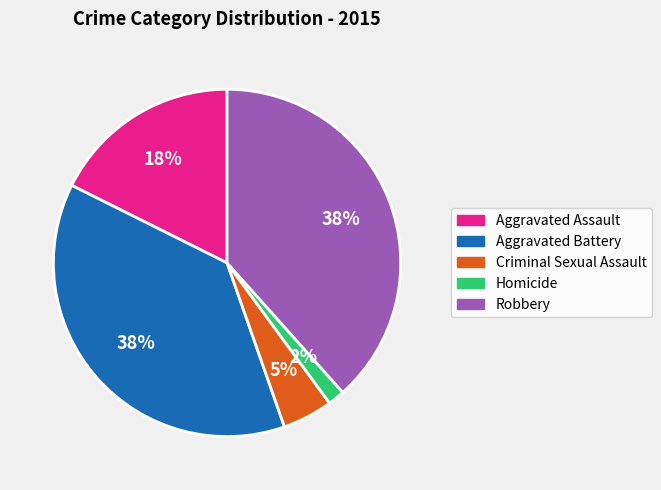

Count the number of slices in the pie.

5